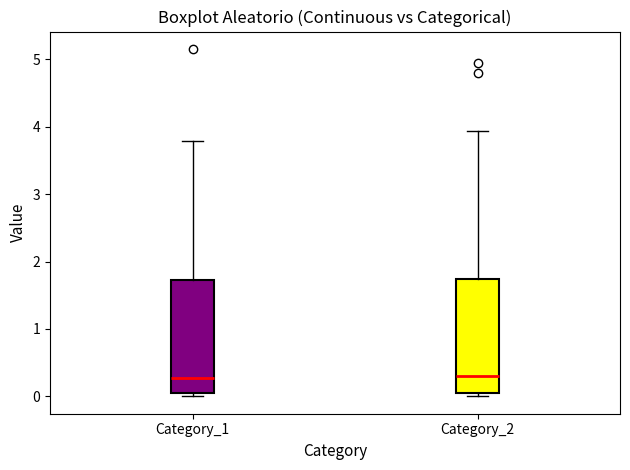

Reading left to right, read every box against the y-axis: the position of its median line, the range the box covers, and the ends of its whiskers. The values are not printed on the chart, so give them approximately, as read against the axis.

Category_1: median 0.3, box 0.0 to 1.7, whiskers 0.0 (just below the box's lower edge) to 3.8
Category_2: median 0.3, box 0.1 to 1.7, whiskers 0.0 to 3.9